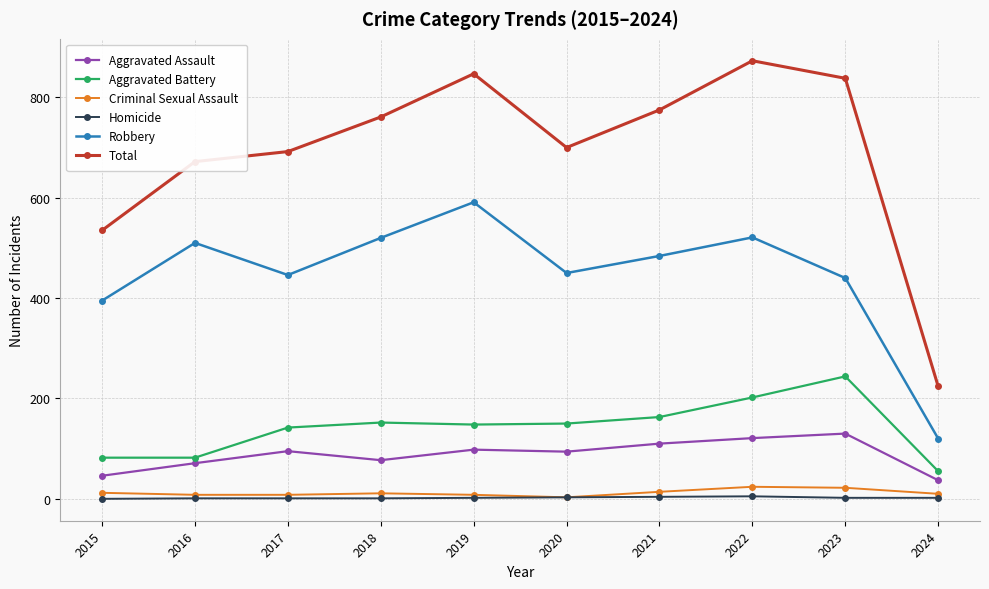

True or false: Robbery and Aggravated Battery cross at least once.

False